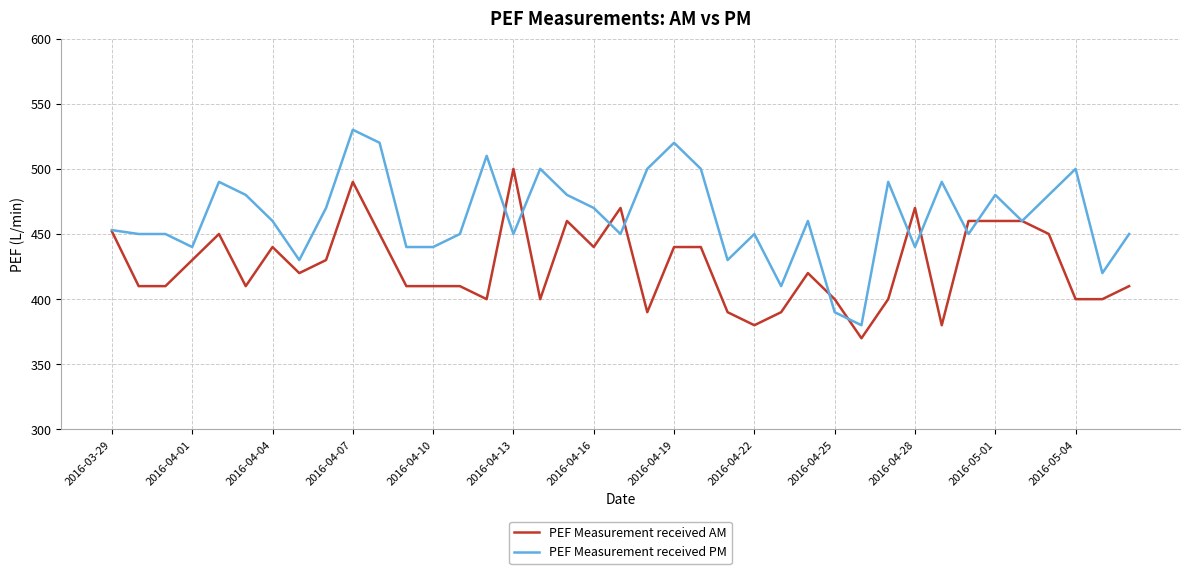

Which series has the largest total across all categories?

PEF Measurement received PM